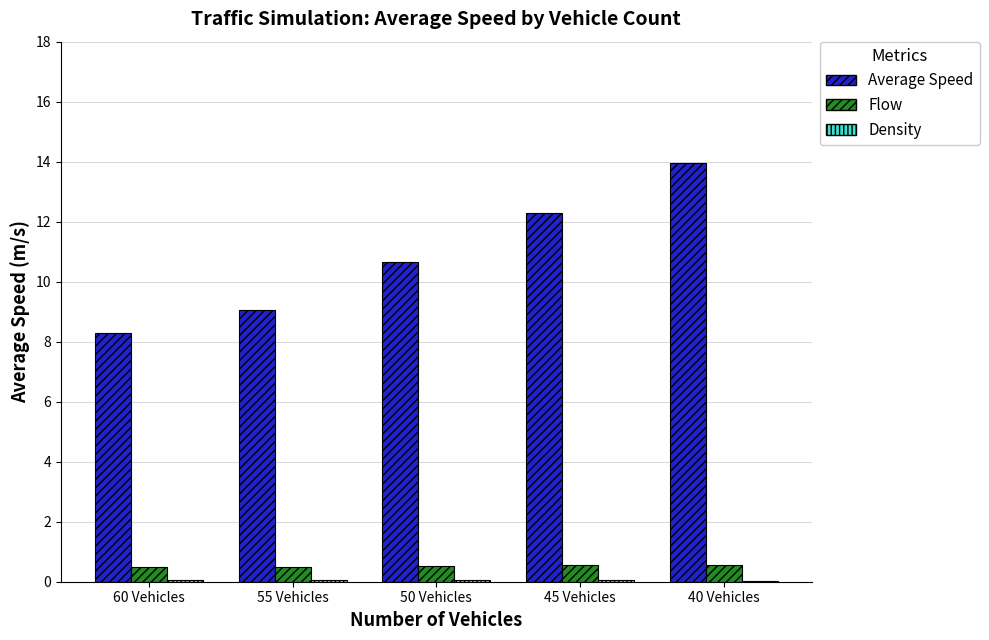

Which series changed the most between 55 Vehicles and 45 Vehicles?

Average Speed